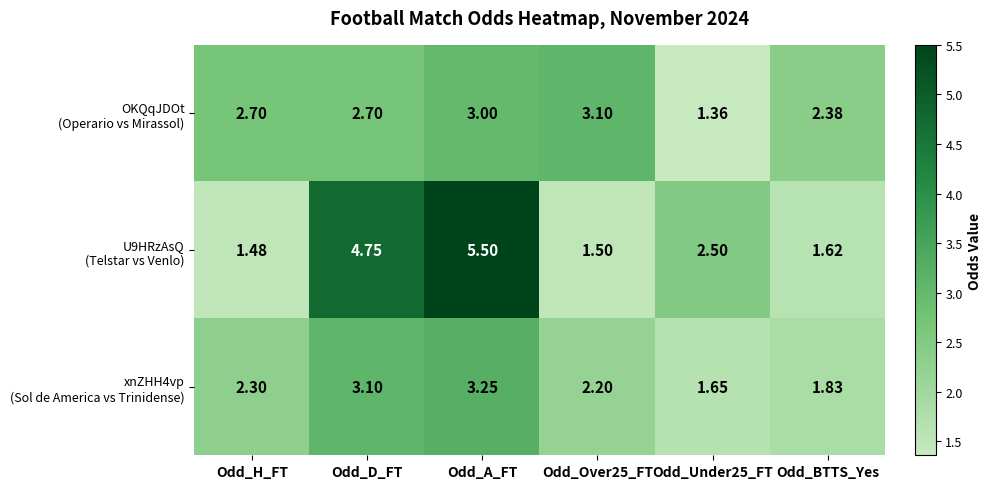

What is the difference between the highest and lowest values at Odd_H_FT?

1.2